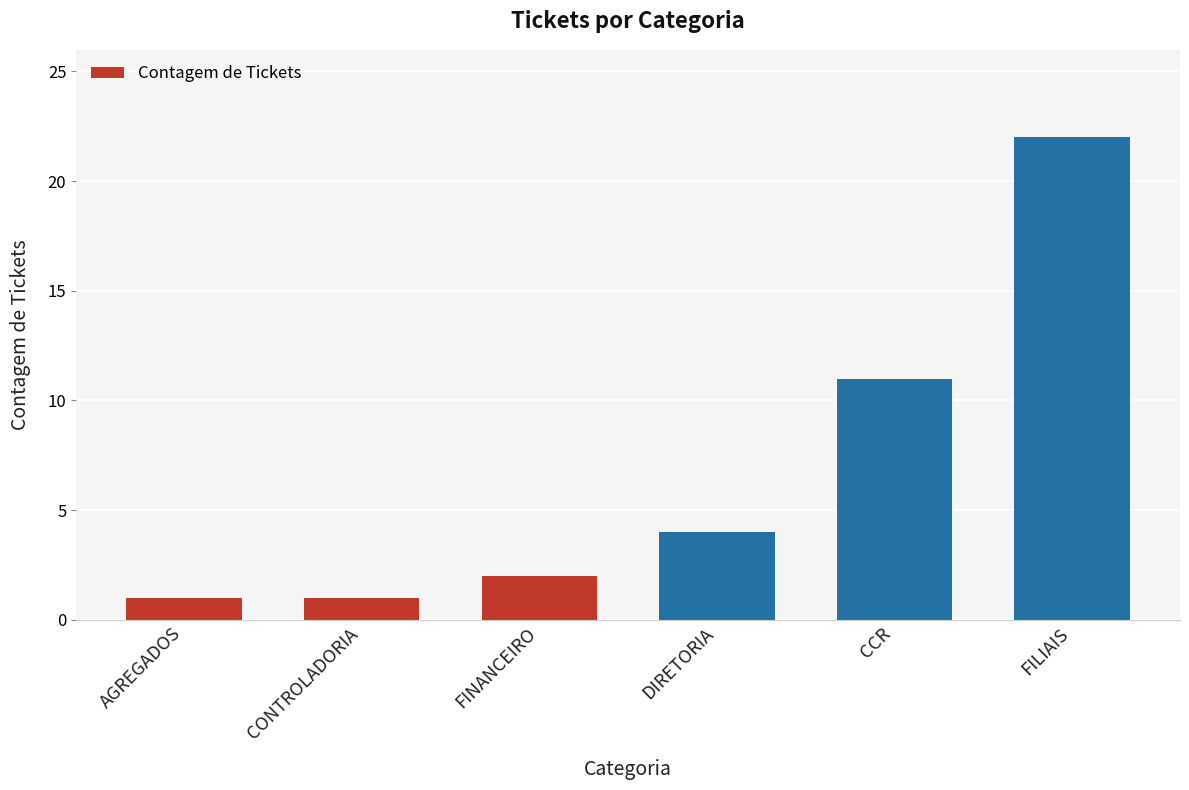

What position from the left is CCR?

5